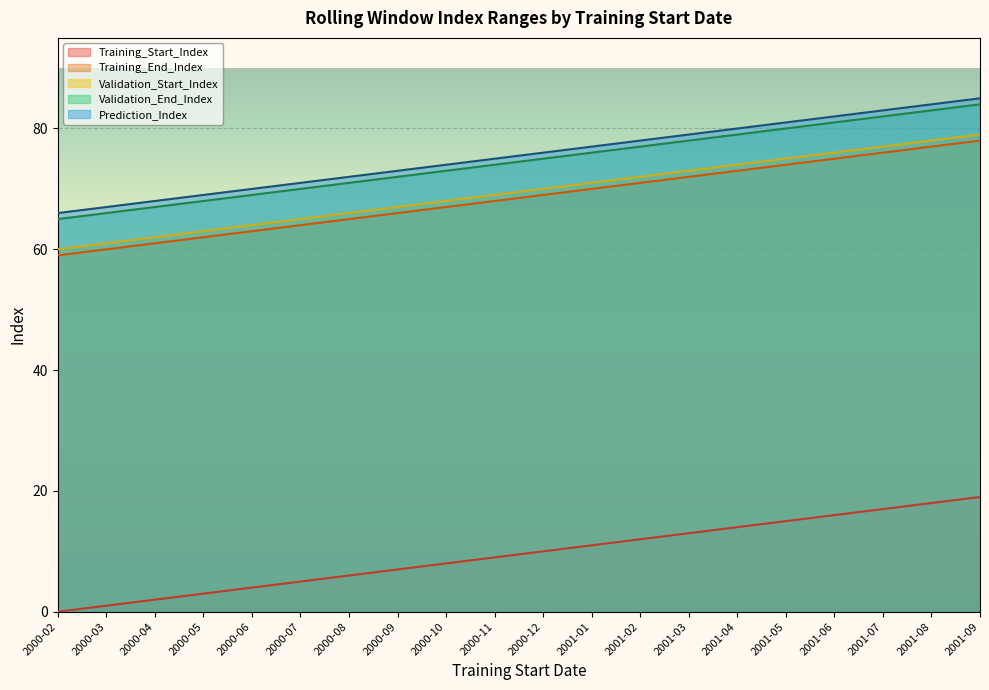

What is the total value across all series at 2000-06?

270